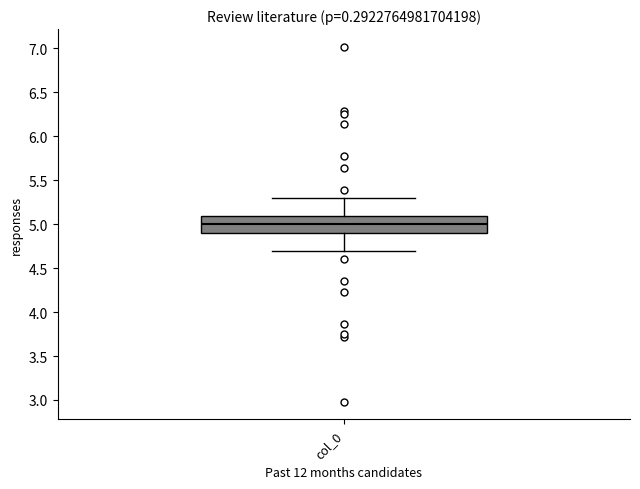

Where does the upper whisker of the box for col_0 end on the y-axis? The values are not printed on the chart, so give them approximately, as read against the axis.

5.3